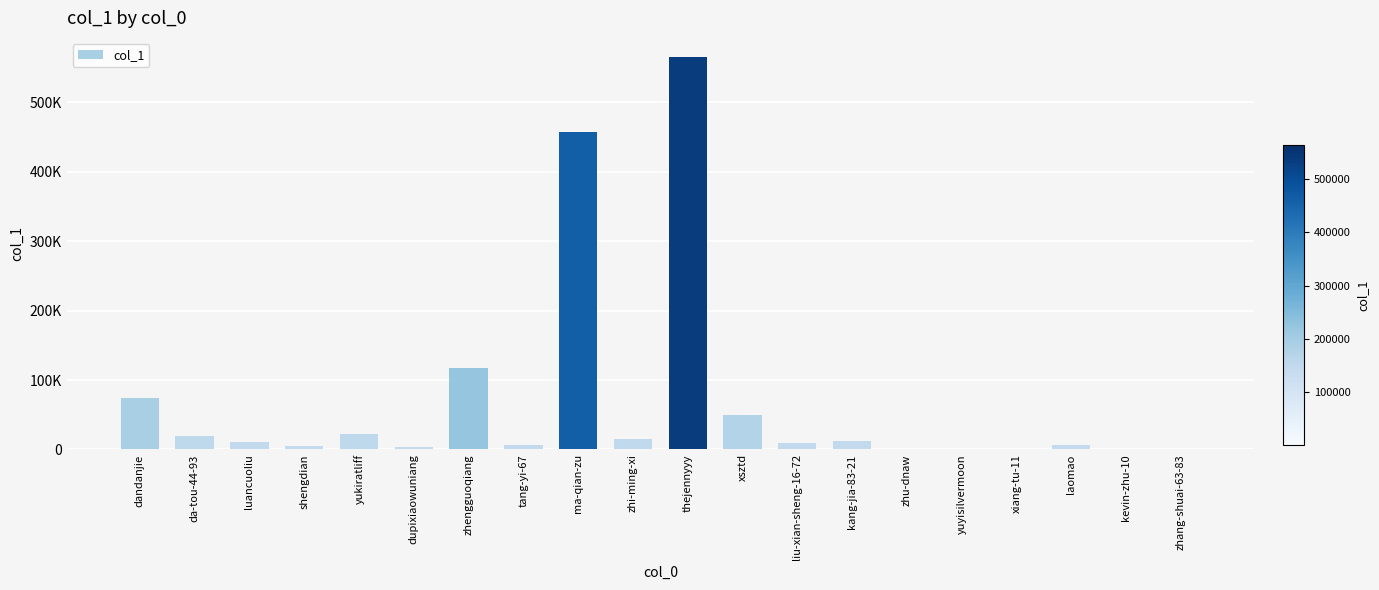

Are the bars horizontal?

No